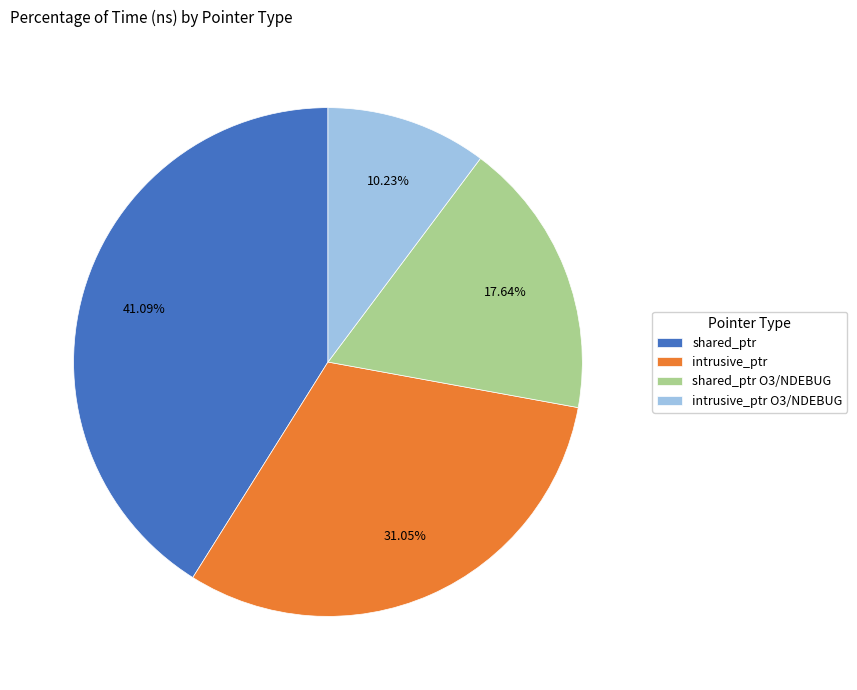

What is the ratio of the value at shared_ptr O3/NDEBUG to the value at intrusive_ptr O3/NDEBUG?

1.7